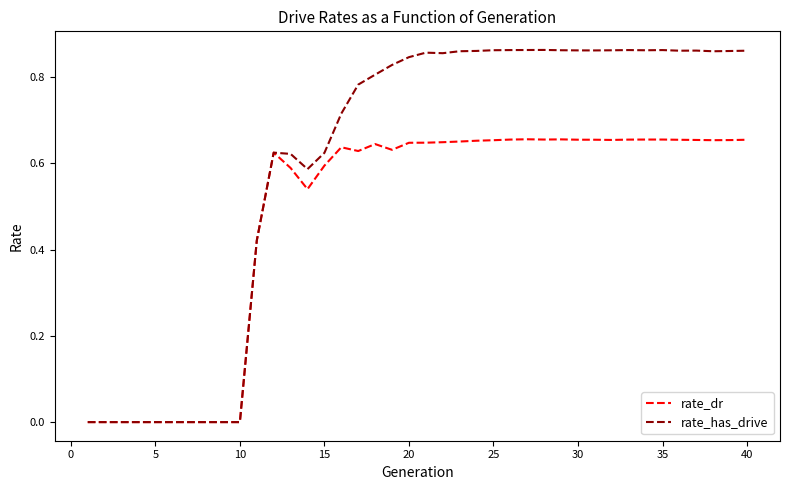

Which series has the largest total across all categories?

rate_has_drive